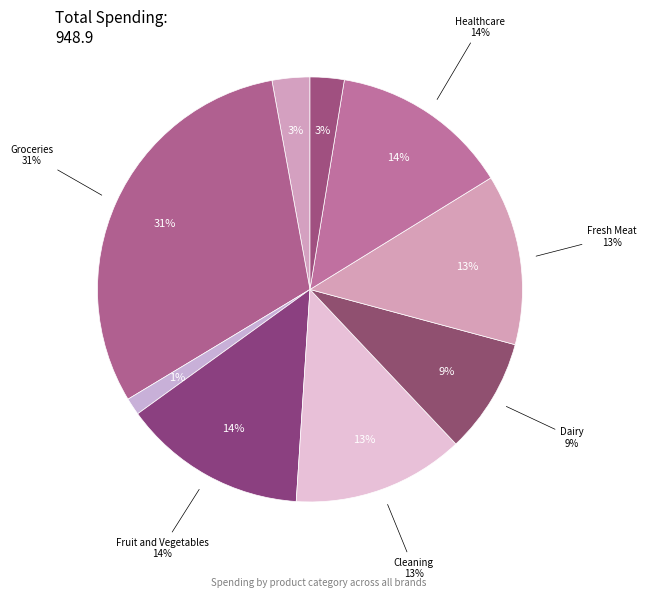

What is the change in value from Beauty to Fruit and Vegetables?

+120.6